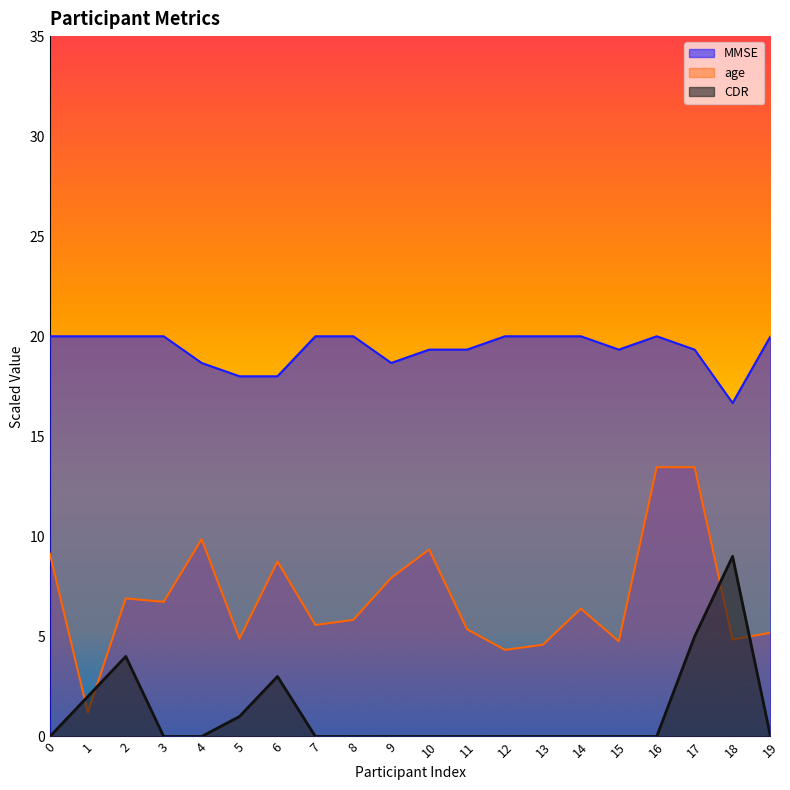

How many series are shown in this chart?

3